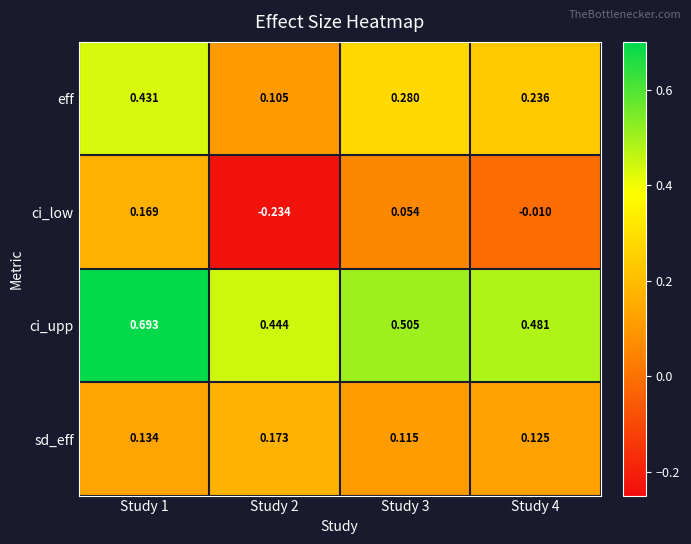

Which series has the widest spread of values?

ci_low